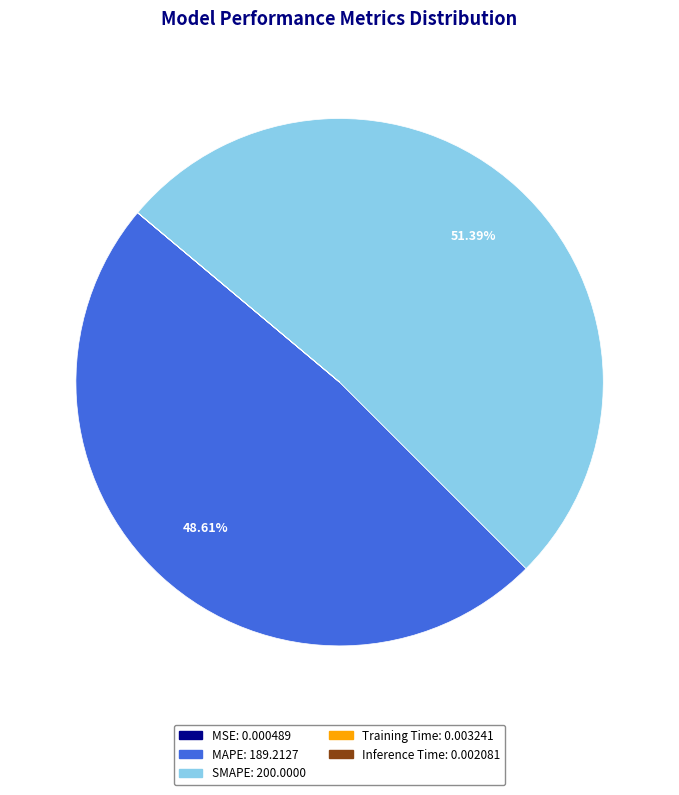

Does SMAPE account for over 50% of the chart?

Yes